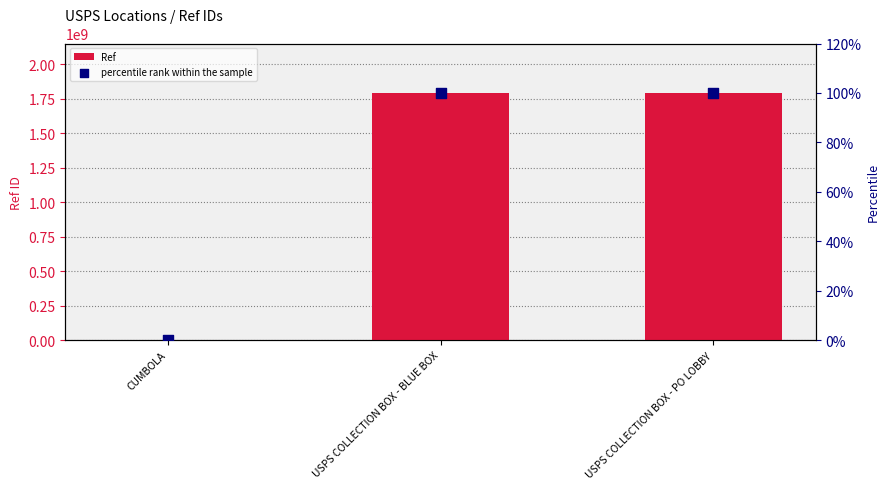

What is the total value across all series at USPS COLLECTION BOX - PO LOBBY?

1793000104.0